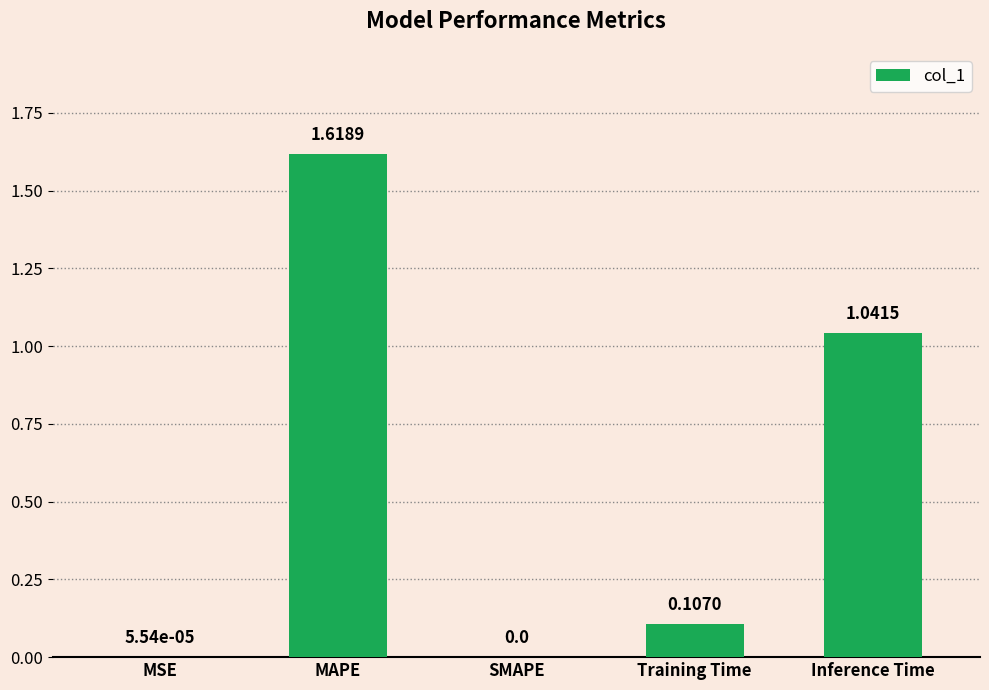

The chart shows a value of 0.2 at Training Time. True or false?

False